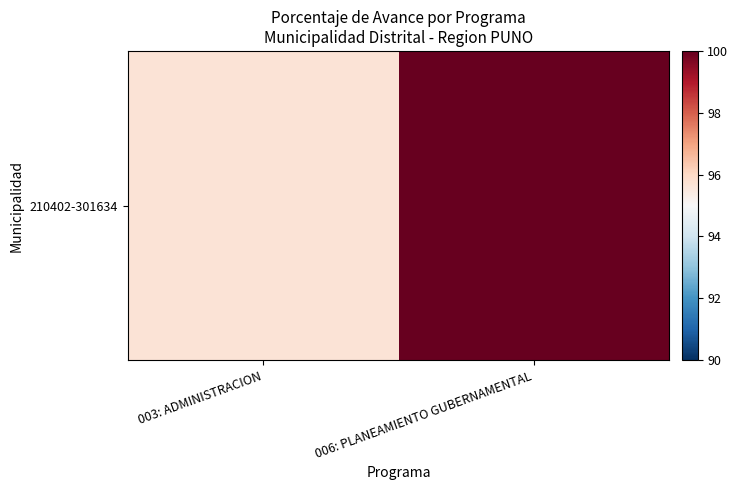

What is the ratio of the value at 003: ADMINISTRACION to the value at 006: PLANEAMIENTO GUBERNAMENTAL?

1.0